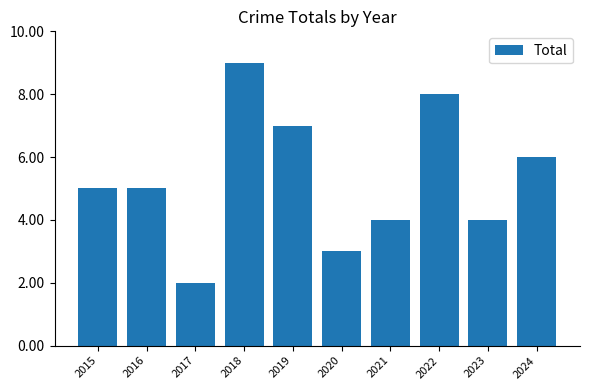

Is it true that the value at 2016 is 2?

False